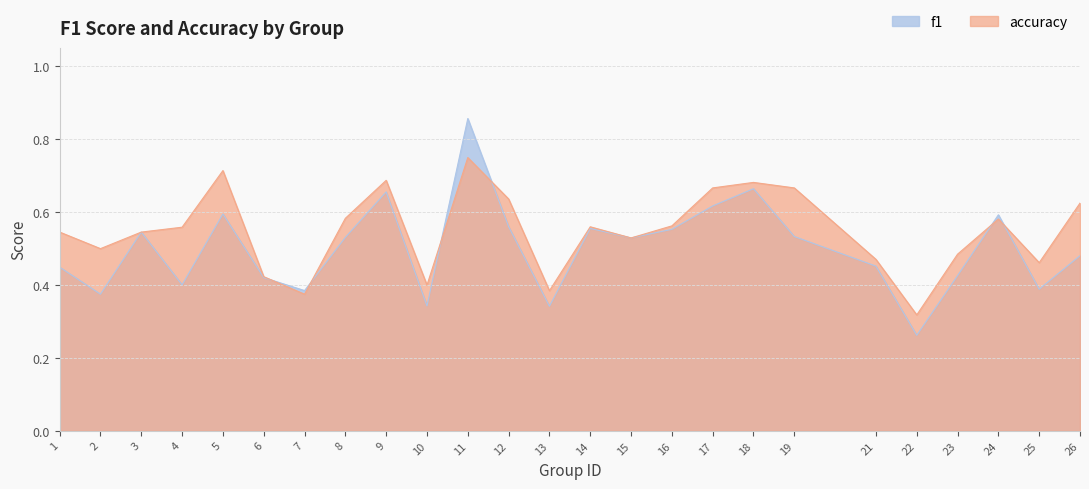

Between 23 and 26, which is larger?

26